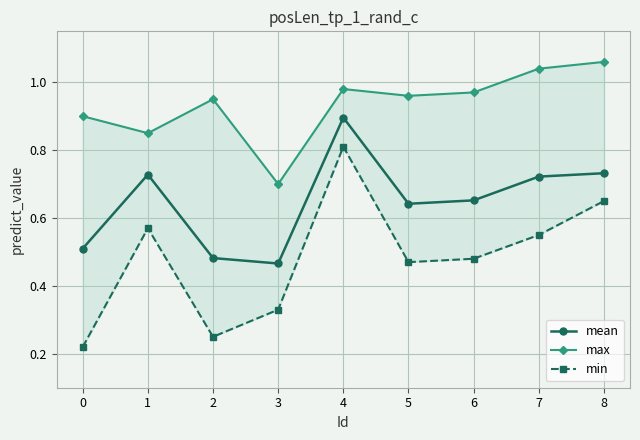

Which series has the largest total across all categories?

max